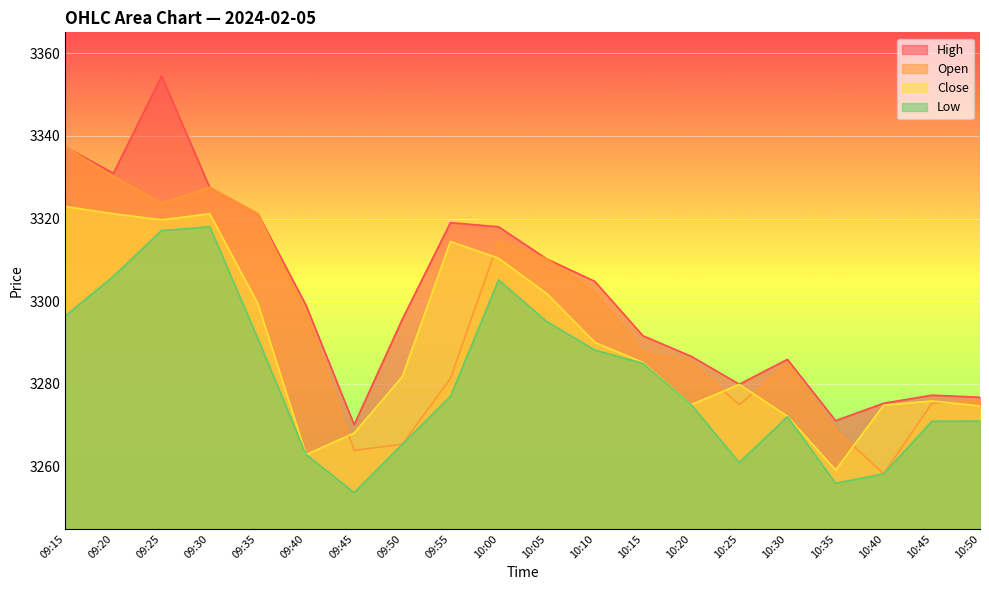

True or false: Low has more than 0 interior local peaks.

True